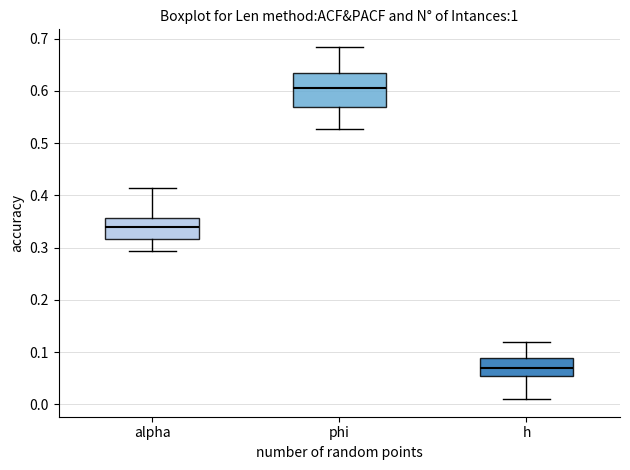

Reading left to right, transcribe this box plot: for each box, give where its median line is, the range the box spans, and where its two whiskers end, as read against the y-axis. The values are not printed on the chart, so give them approximately, as read against the axis.

alpha: median 0.34, box 0.32 to 0.36, whiskers 0.29 to 0.41
phi: median 0.60, box 0.57 to 0.63, whiskers 0.53 to 0.68
h: median 0.07, box 0.05 to 0.09, whiskers 0.01 to 0.12